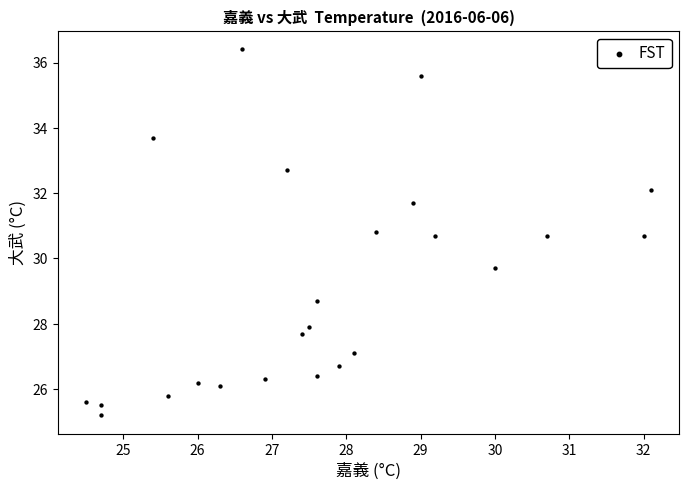

What is the range of Y values (max minus min)?

11.2